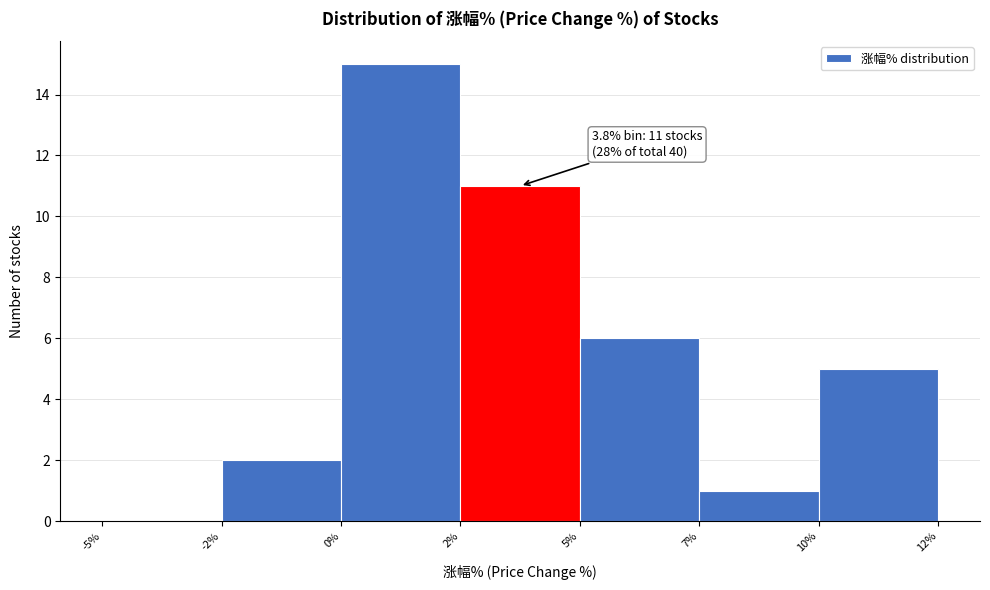

Reading right to left, what are all the values shown in this chart?

10%=5	7%=1	5%=6	2%=11	0%=15	-2%=2	-5%=0